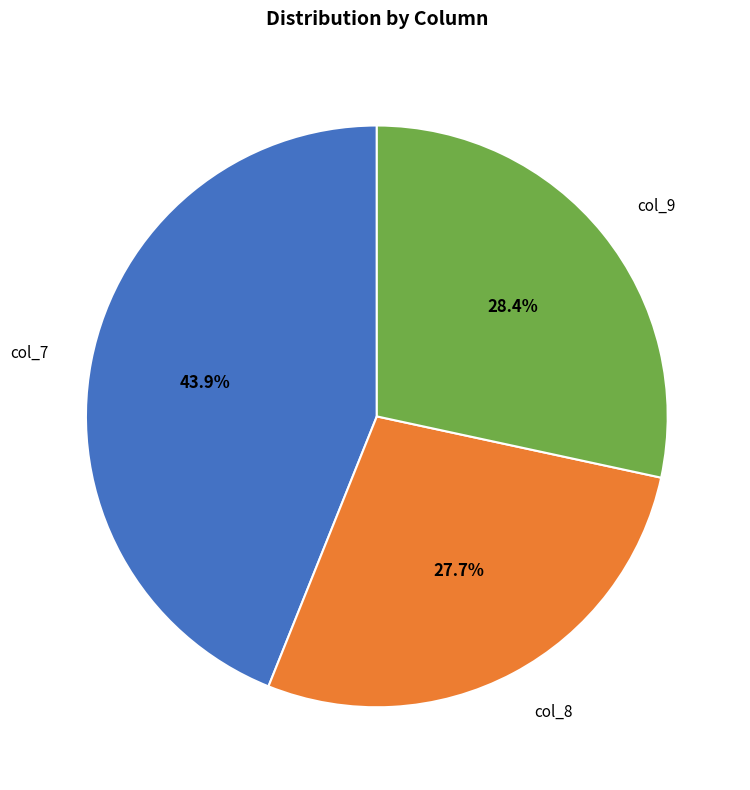

Between col_7 and col_9, which is larger?

col_7